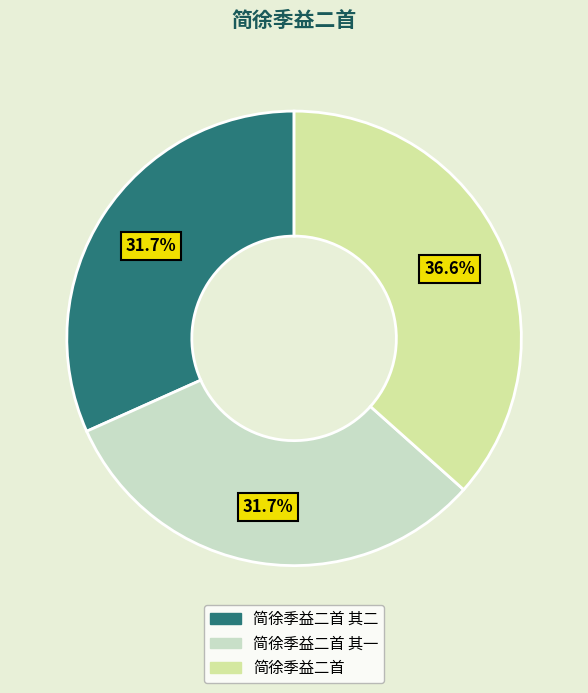

What is the ratio of the value at 简徐季益二首 其二 to the value at 简徐季益二首 其一?

1.0